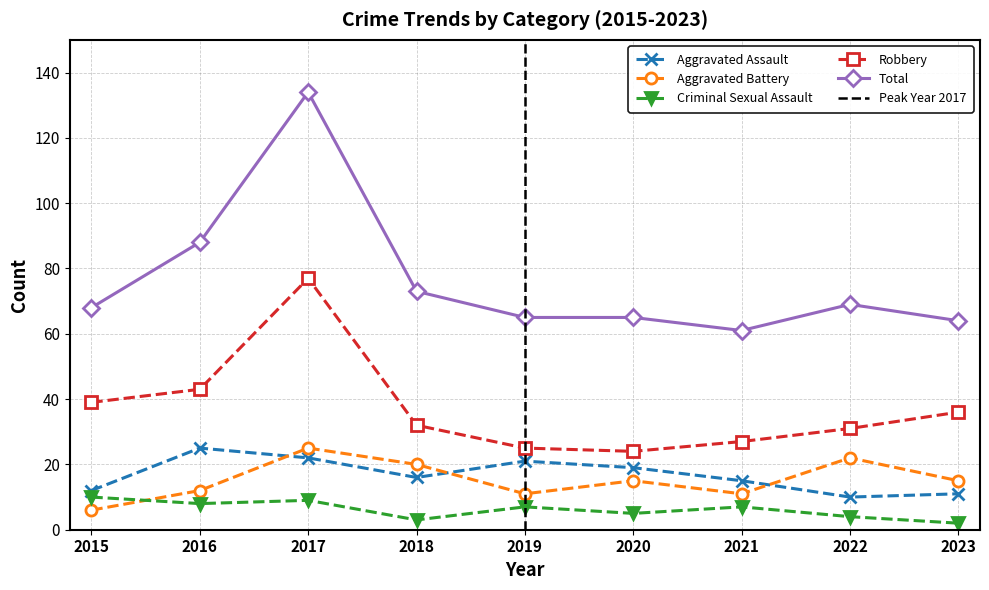

How many intersections are there between Criminal Sexual Assault and Aggravated Battery?

1